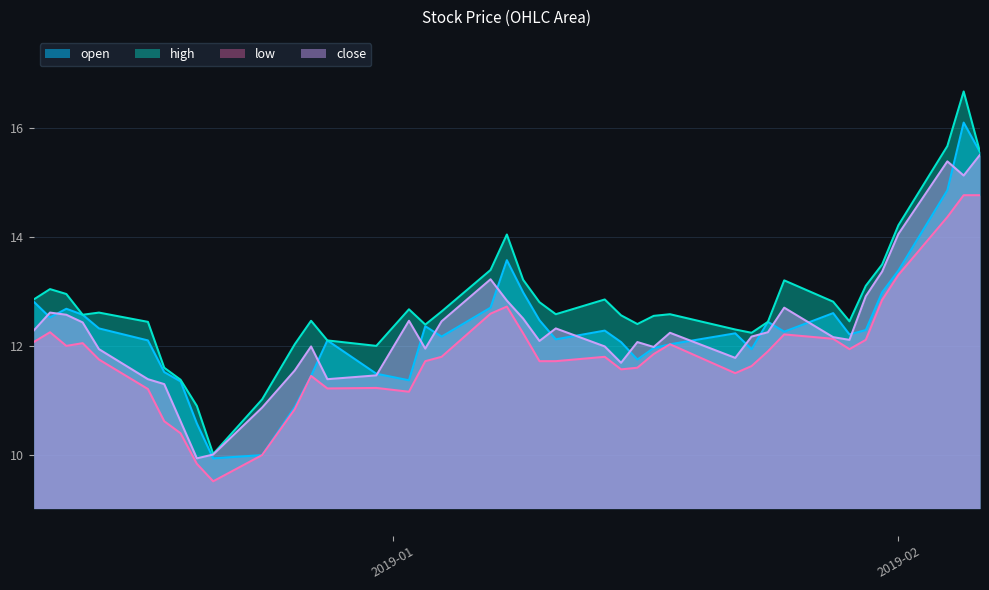

At which label does high first exceed 12?

2018-12-10